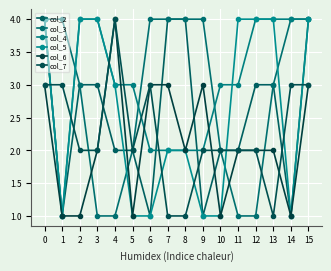

The value of col_6 at 6 is 4. True or false?

False